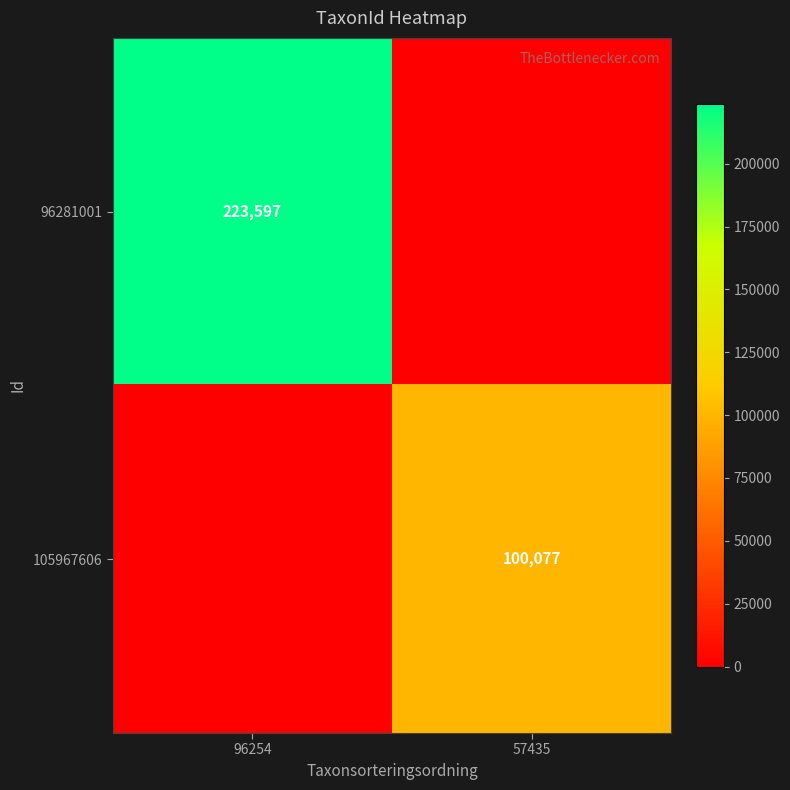

How many categories are shown in the chart?

2